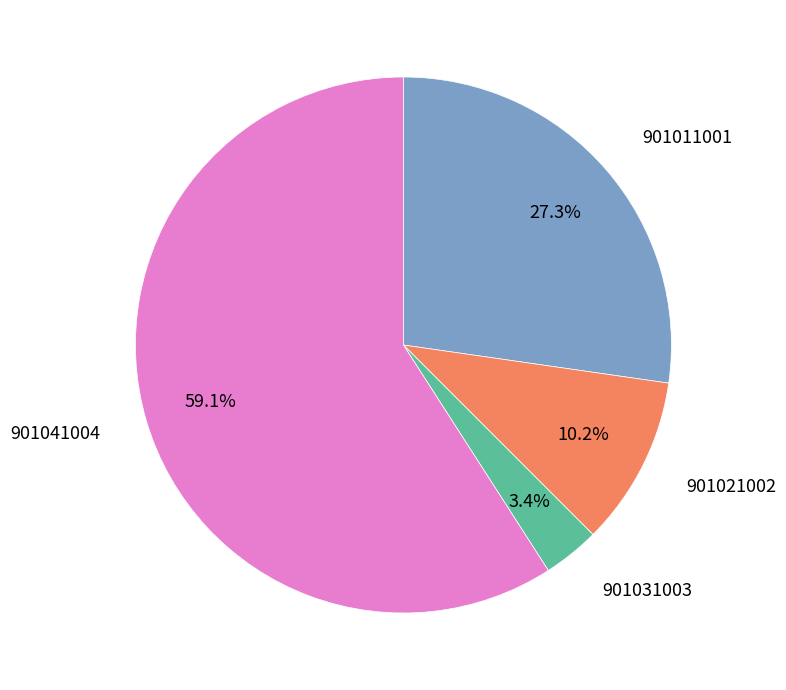

Does any single category account for the majority?

Yes